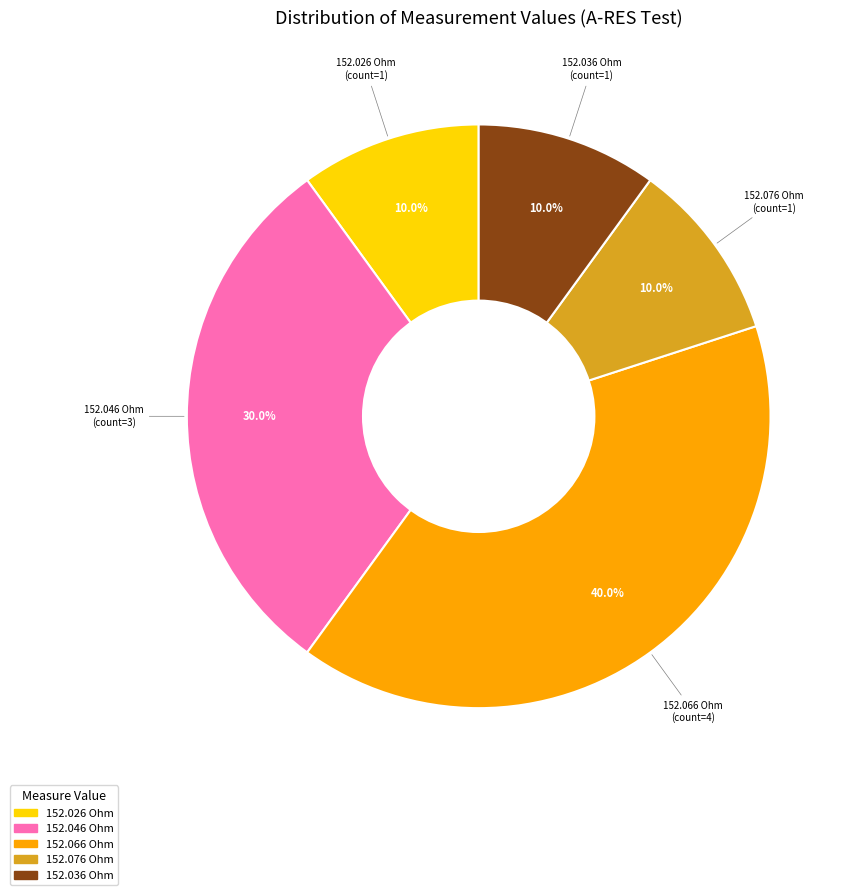

What portion of the pie excludes 152.046 Ohm?

70.0%